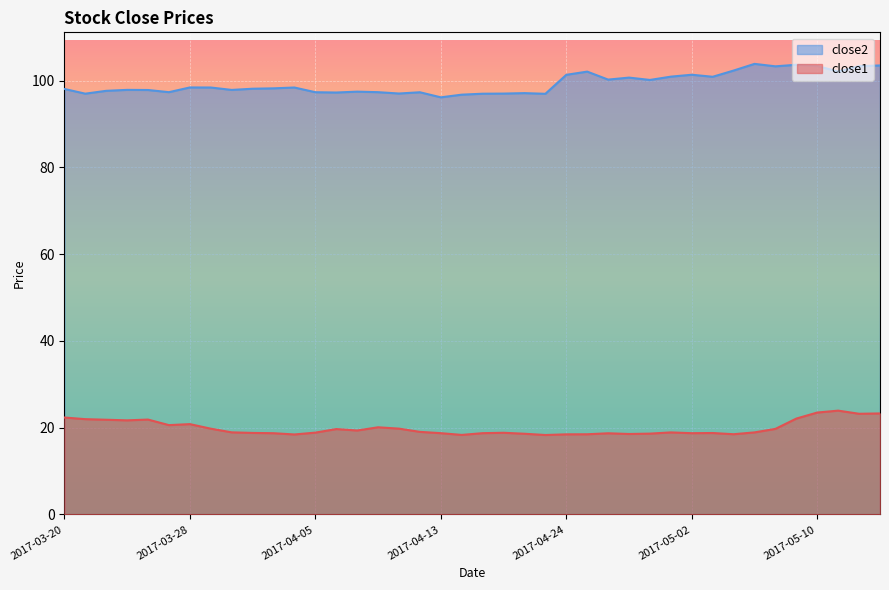

Where does the close2 series first go above 98?

2017-03-20